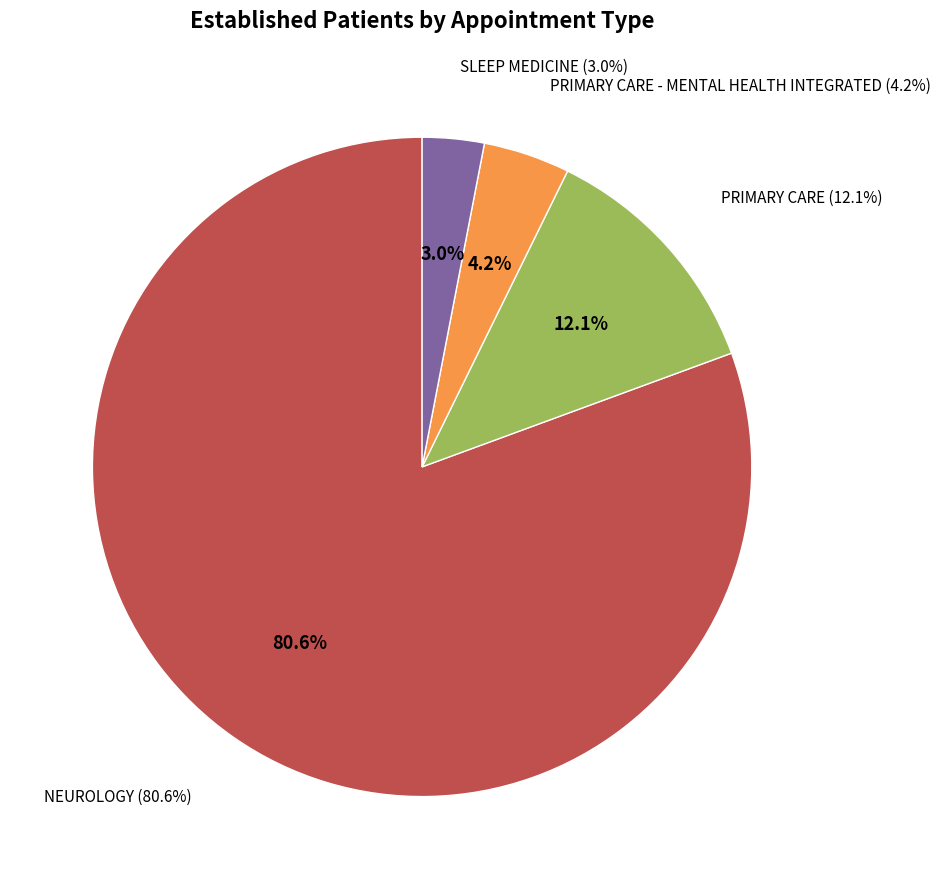

Count the number of slices in the pie.

5